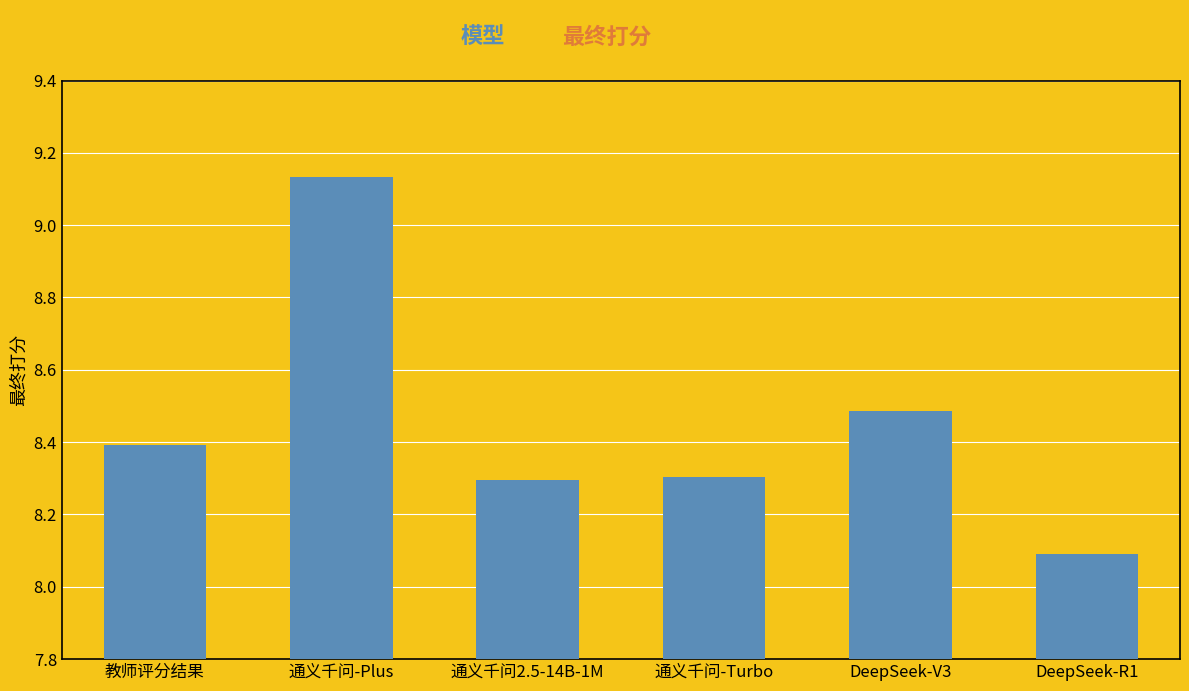

The value at 通义千问-Plus is 3.9. True or false?

False